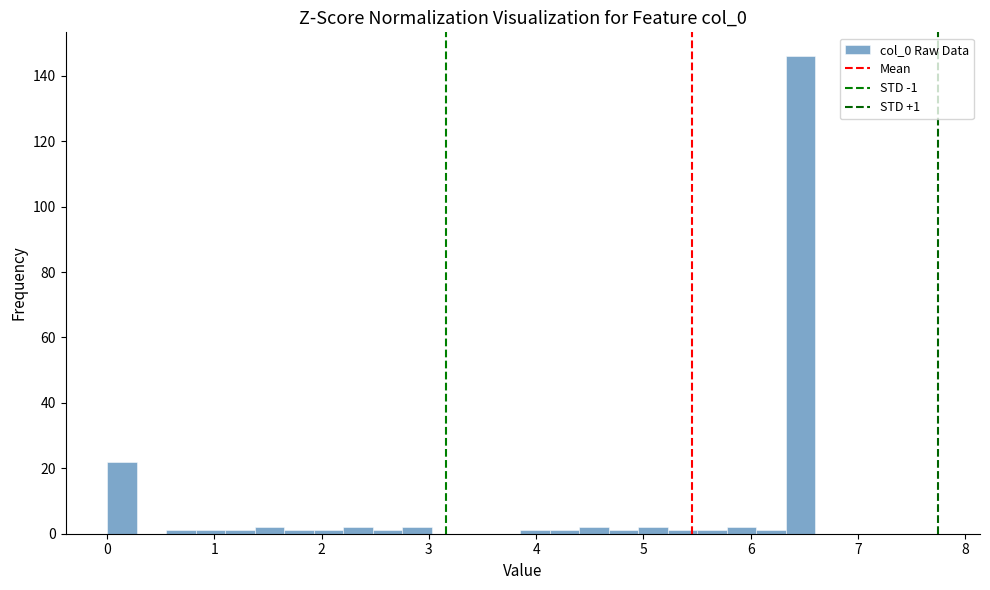

Around what value on the x-axis is the tallest bar? Give the approximate position of its centre, as read against the axis.

6.5